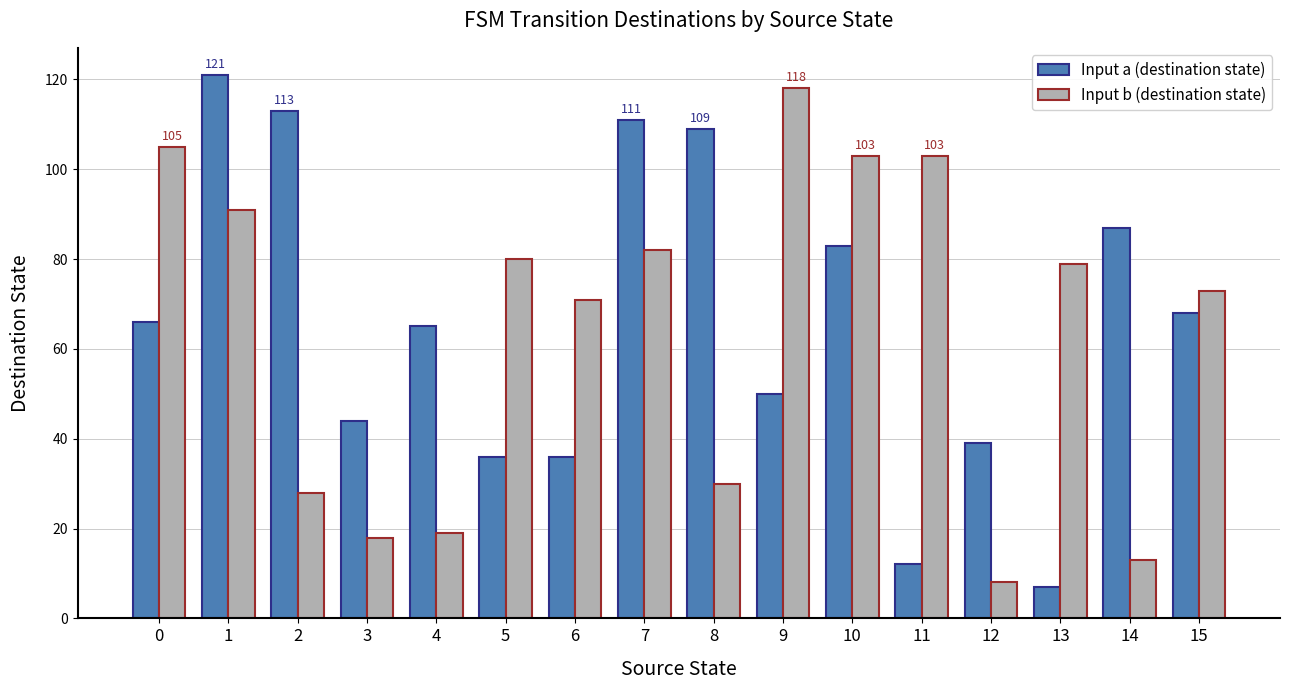

How many bars are there in each group?

2